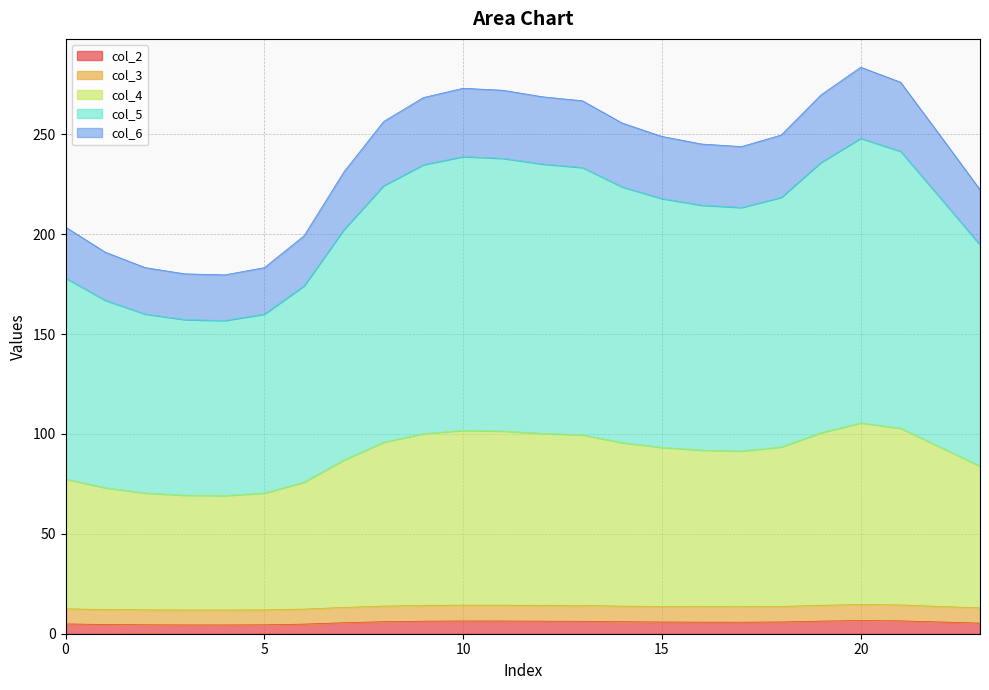

What is the difference between the maximum and minimum values in the col_2 series?

2.2